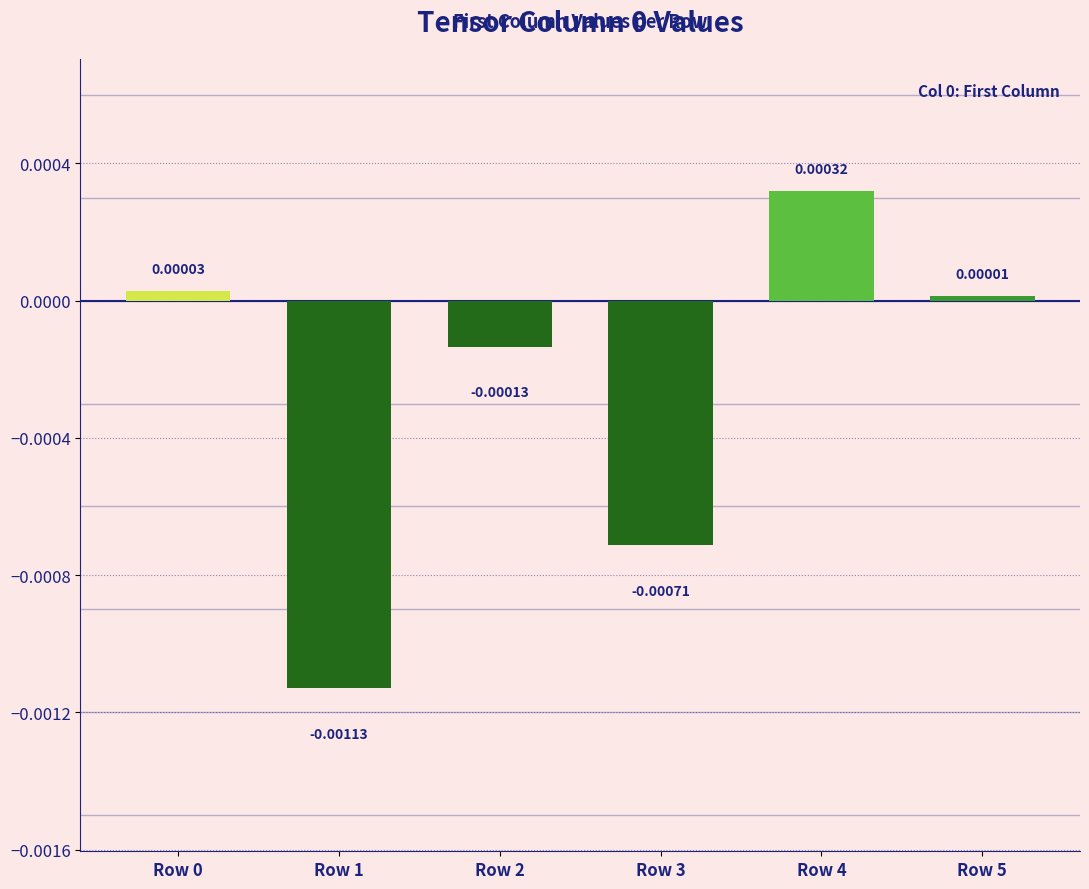

List the labels in order of value, largest first.

Row 4, Row 0, Row 5, Row 2, Row 3, Row 1